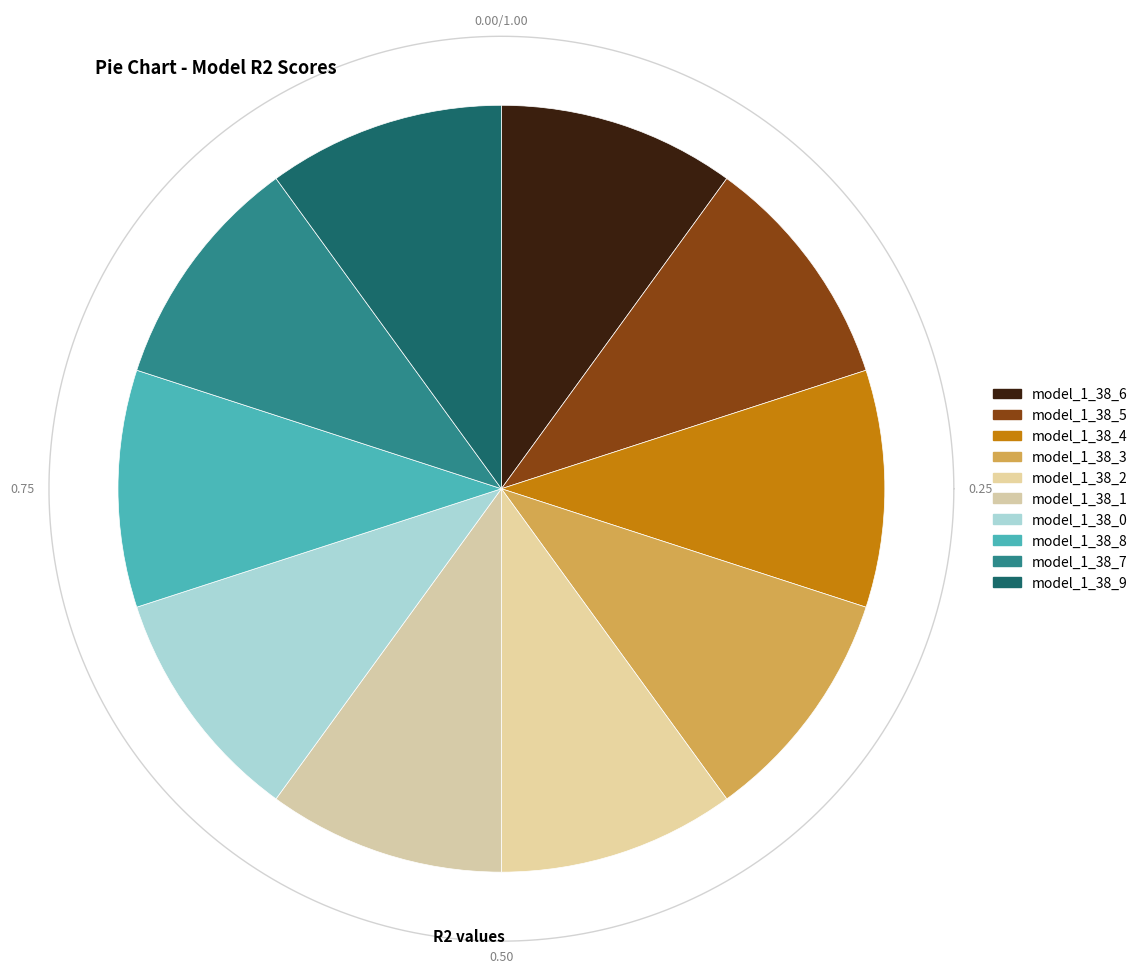

Combined, do model_1_38_5 and model_1_38_7 account for over 50%?

No